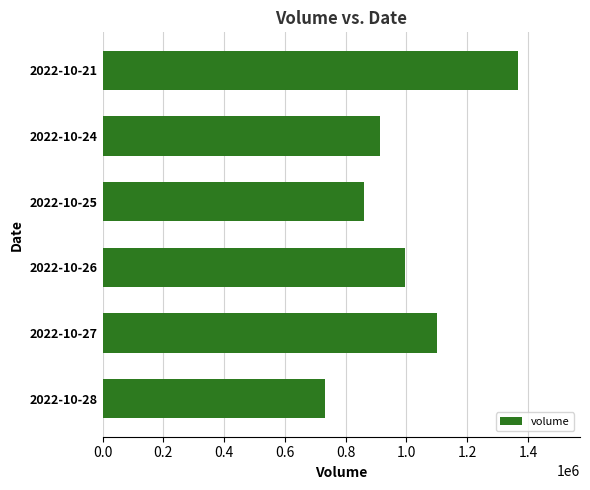

How many data points are less than 993795?

3